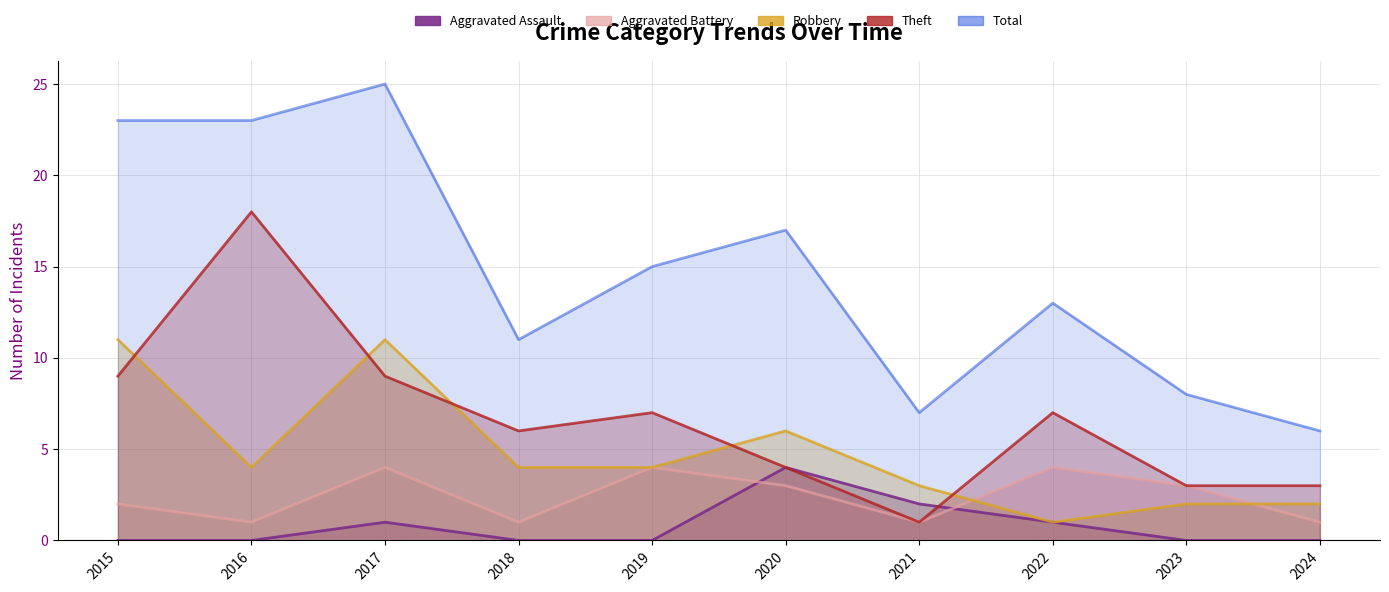

Reading left to right, what are all the values shown in this chart?

Aggravated Assault: 0	0	1	0	0	4	2	1	0	0
Aggravated Battery: 2	1	4	1	4	3	1	4	3	1
Robbery: 11	4	11	4	4	6	3	1	2	2
Theft: 9	18	9	6	7	4	1	7	3	3
Total: 23	23	25	11	15	17	7	13	8	6